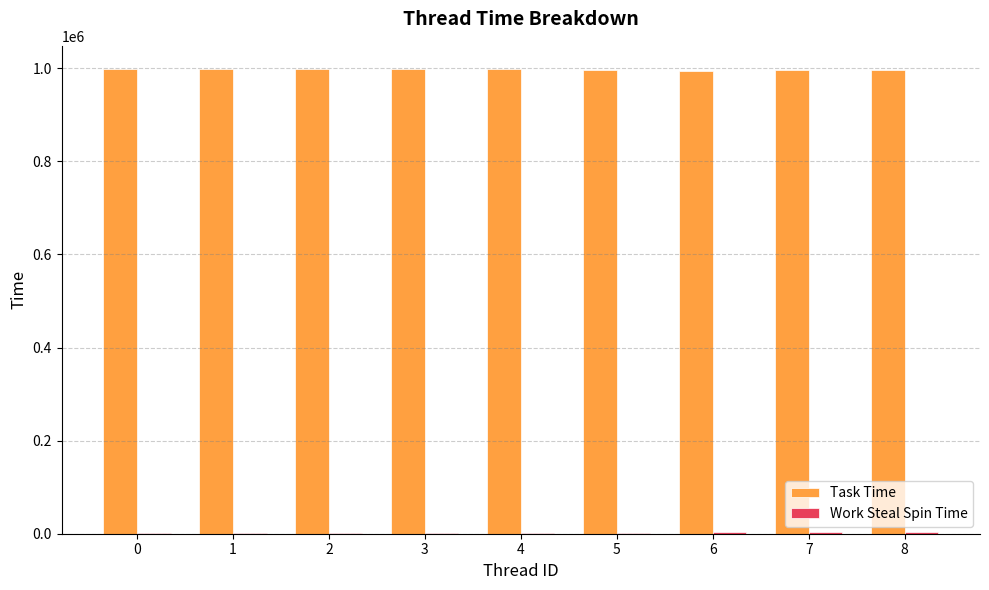

How many groups of bars are there?

9